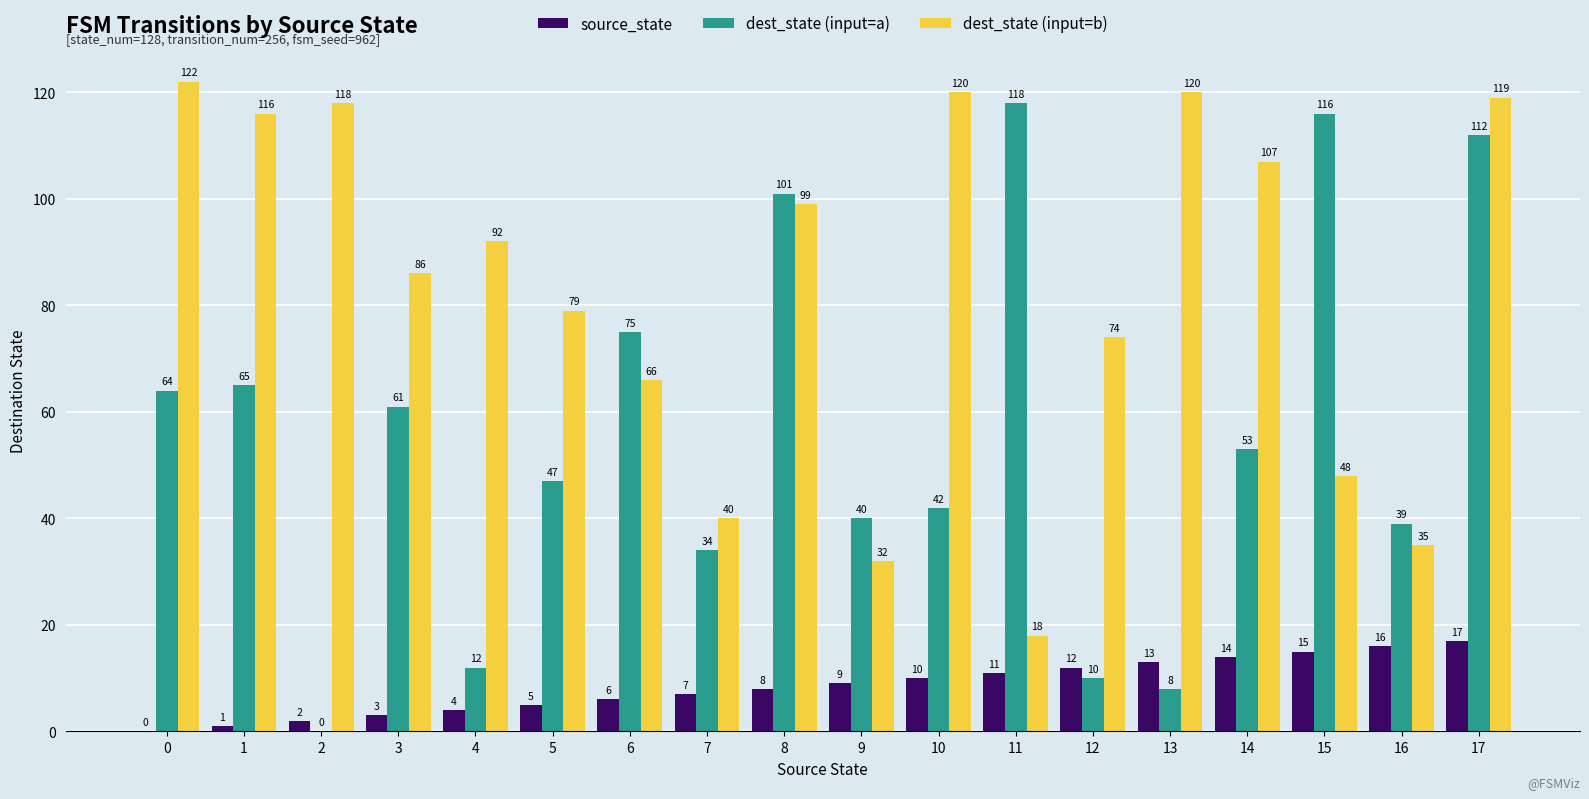

What is the sum of the dest_state (input=b) values at 7 and 9?

72